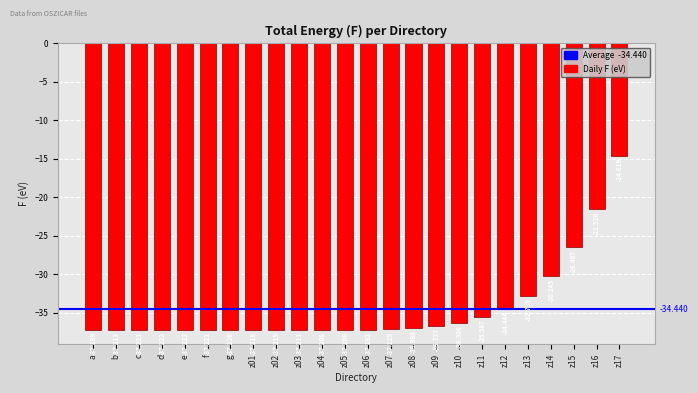

Rank the categories by value from lowest to highest.

d, e, c, f, g, z01, z02, b, z03, z04, z05, a, z06, z07, z08, z09, z10, z11, z12, z13, z14, z15, z16, z17